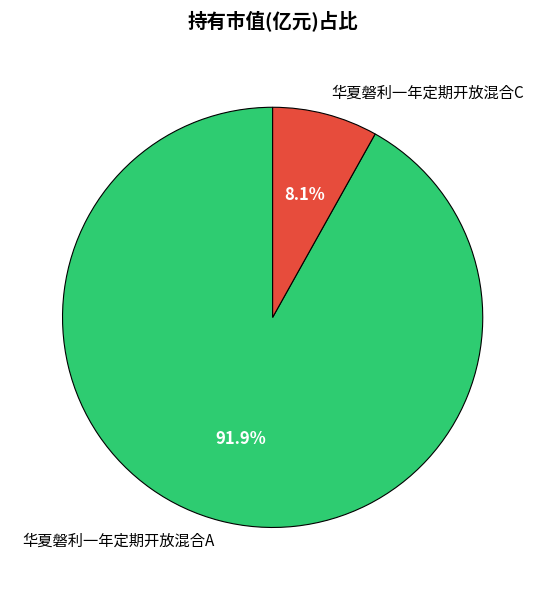

How many slices are in this pie chart?

2